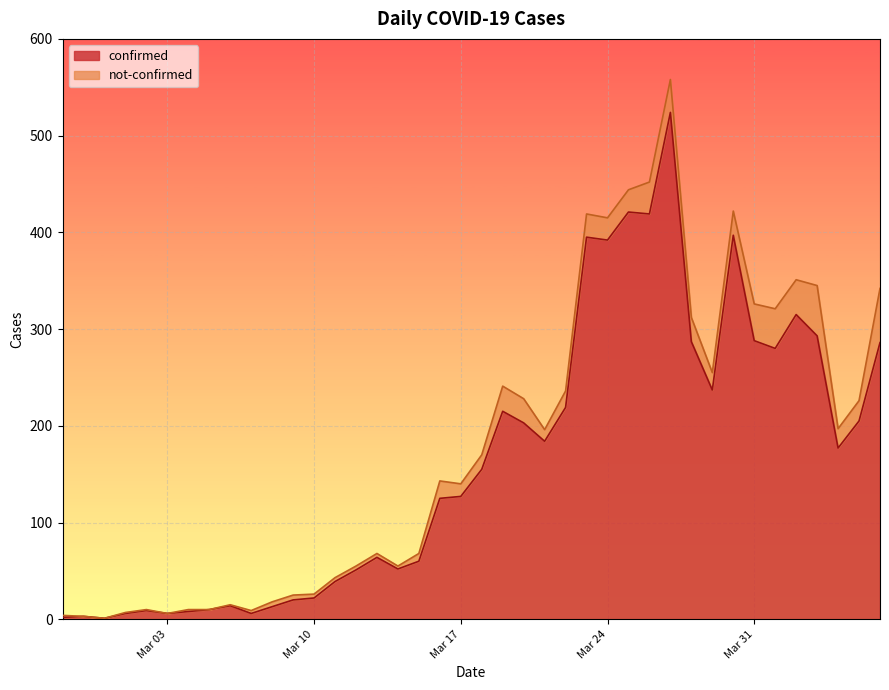

What is the maximum value for confirmed?

524